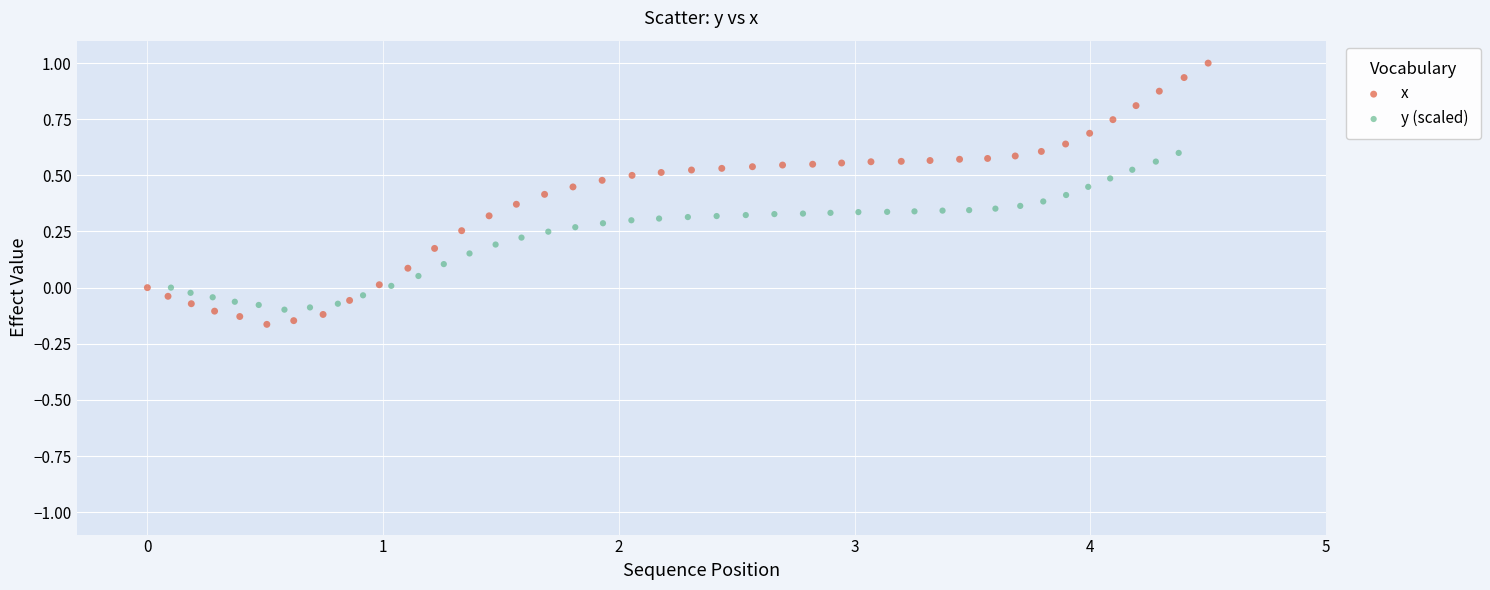

What are all the series names shown in the legend?

x, y (scaled)